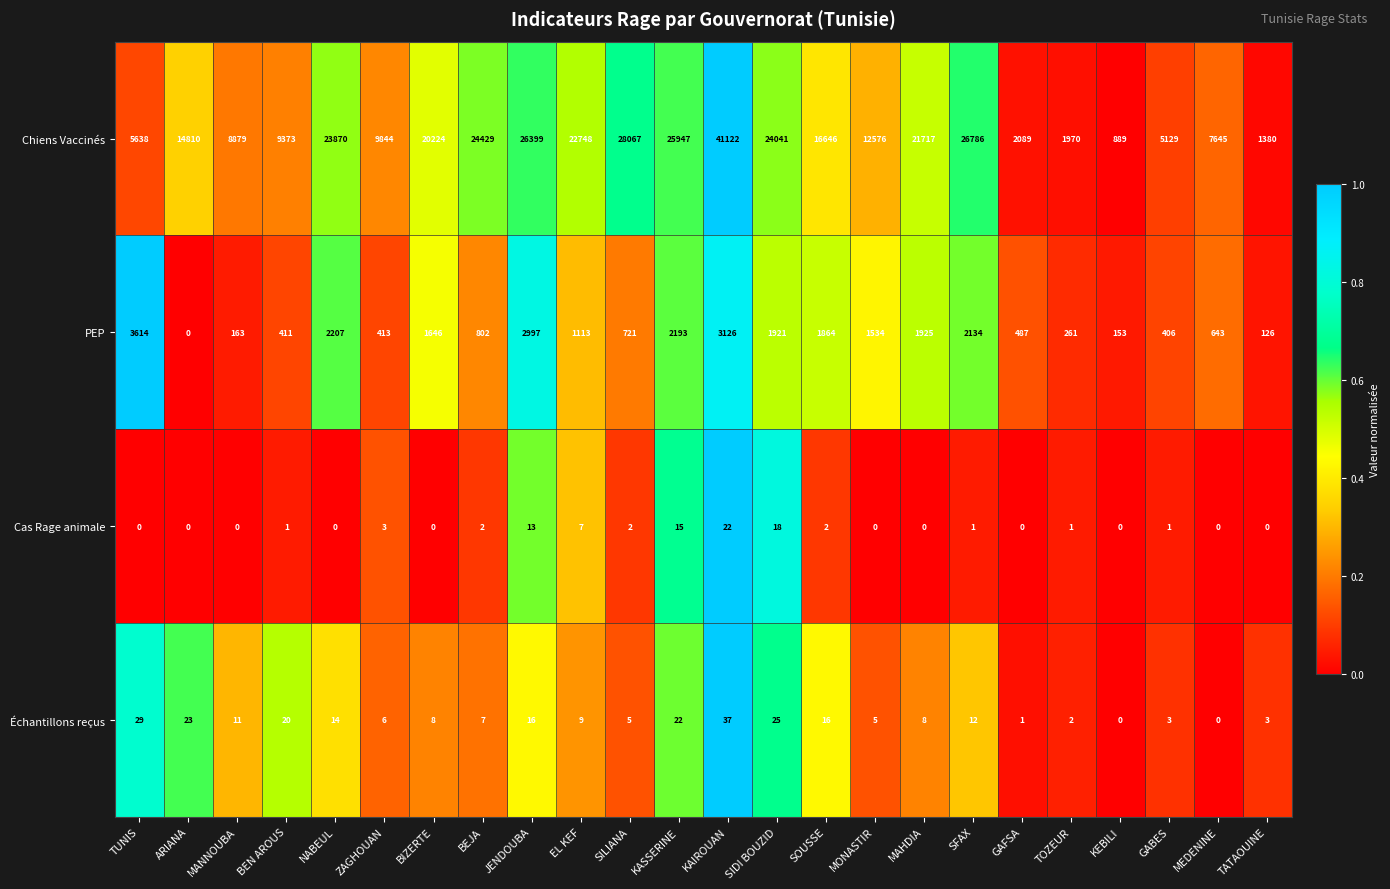

Which series has the widest spread of values?

Chiens Vaccinés